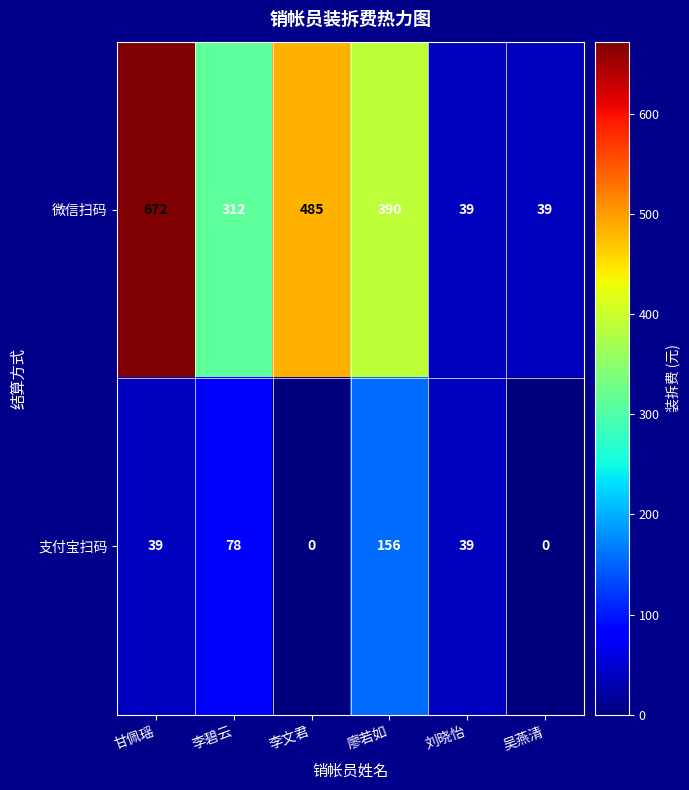

Count the number of categories in the chart.

6